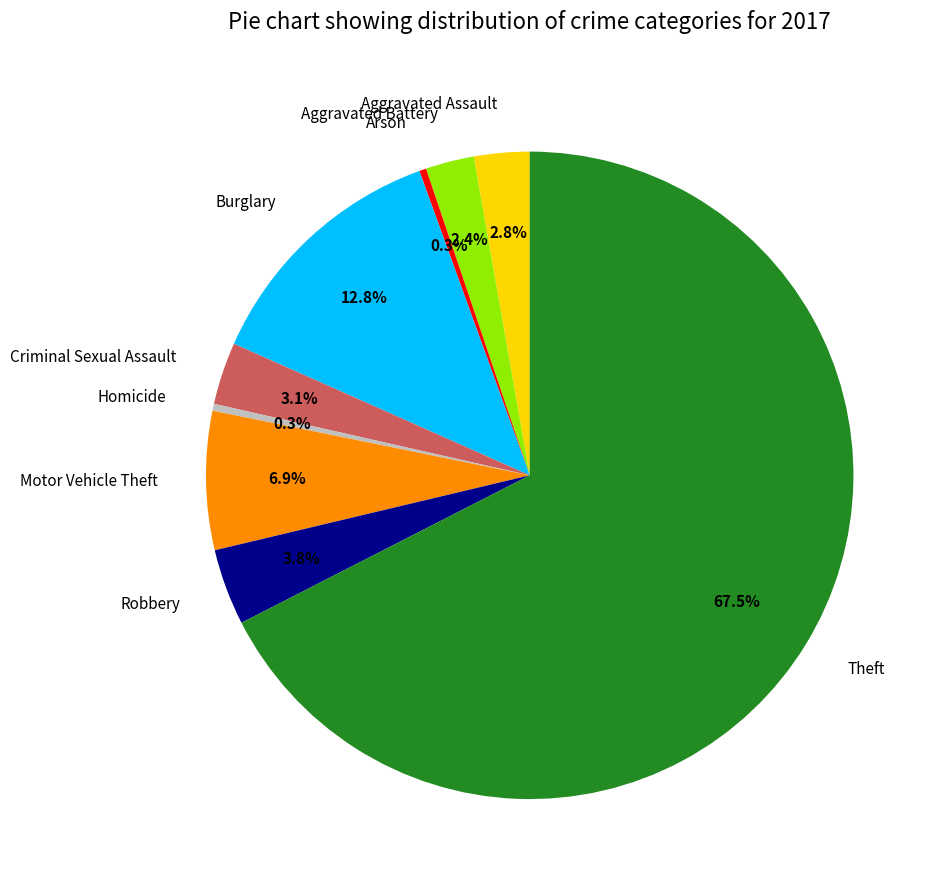

To the nearest percent, what is the combined percentage of Aggravated Assault and Arson?

3%